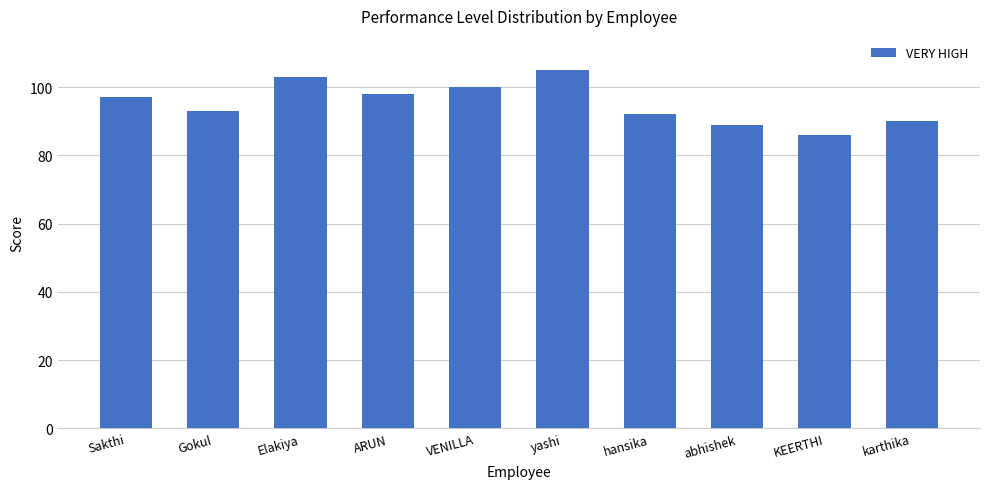

What is the label of the 5th bar from the left?

VENILLA